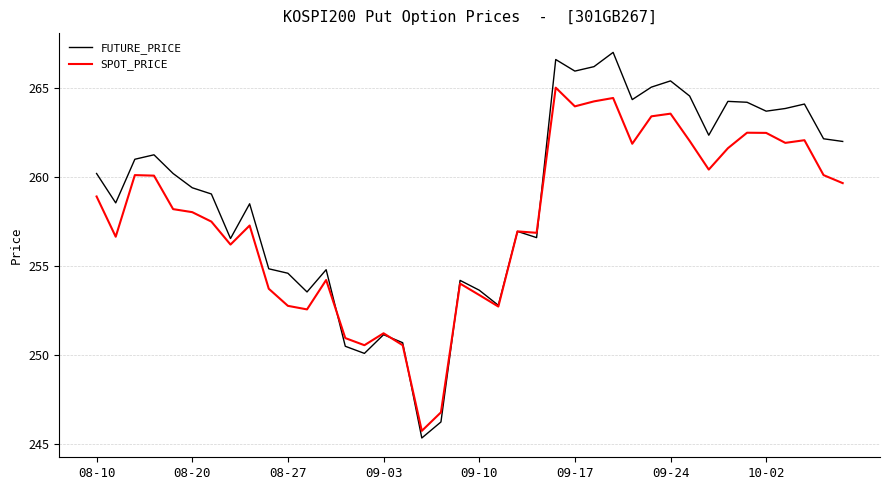

What is the highest value of the FUTURE_PRICE series?

267.0